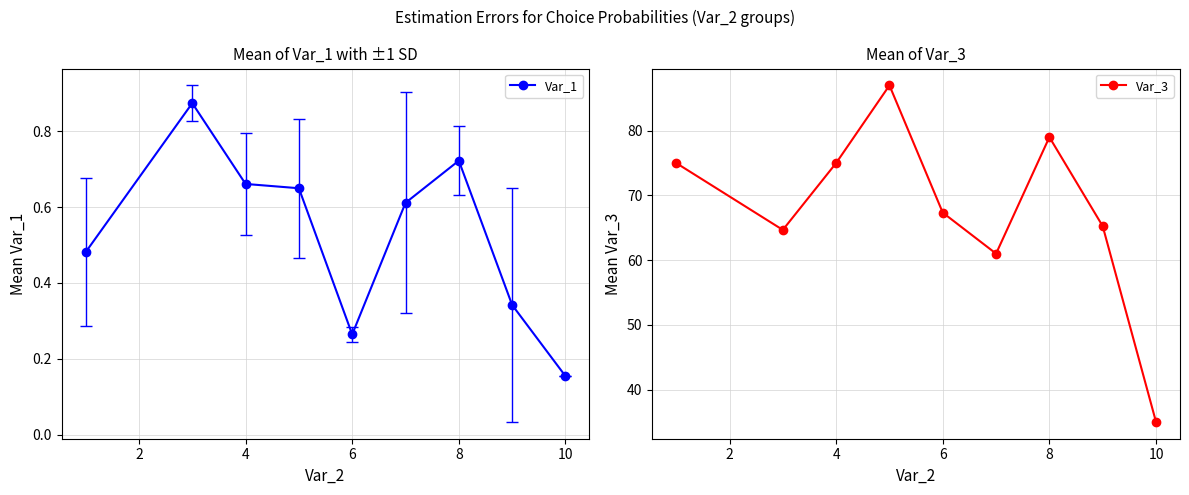

True or false: Var_3 and Var_1 cross at least once.

False